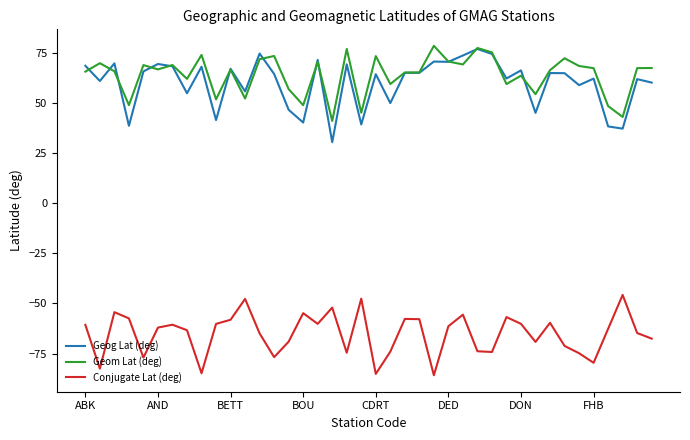

True or false: Conjugate Lat (deg) and Geog Lat (deg) cross at least once.

False